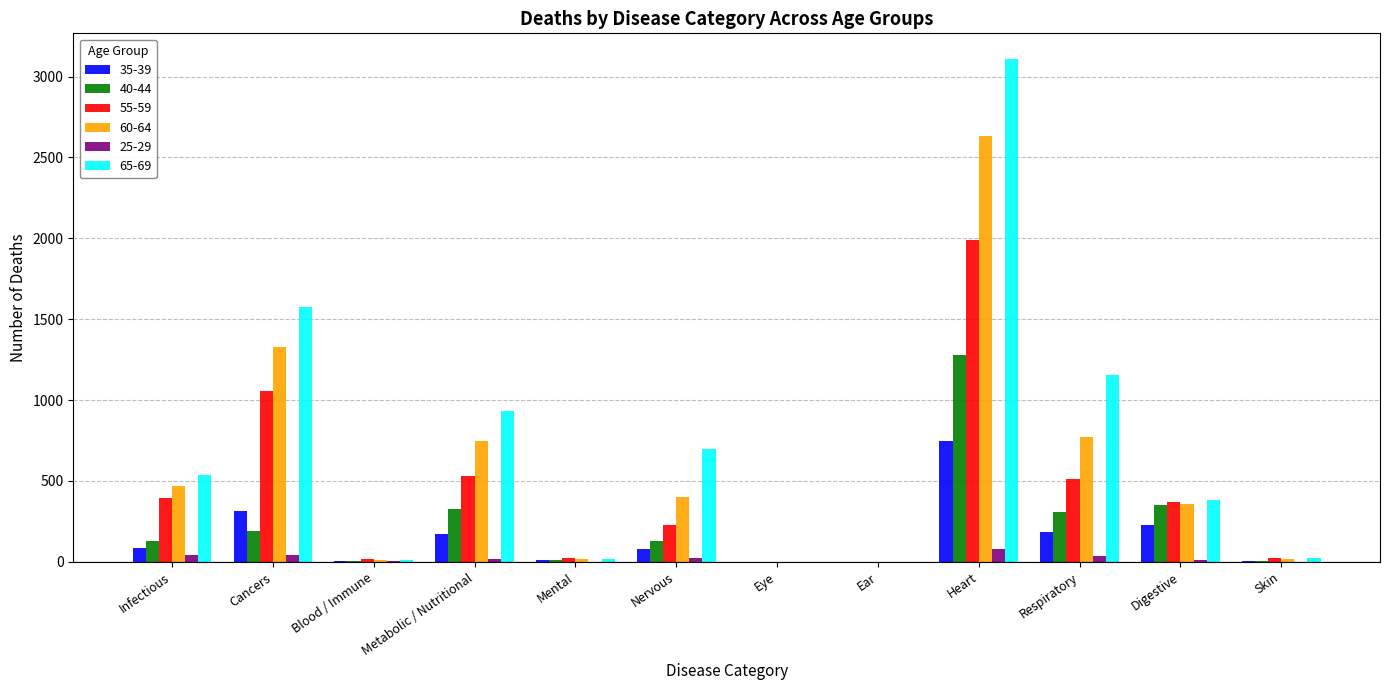

Which series has the largest total across all categories?

65-69